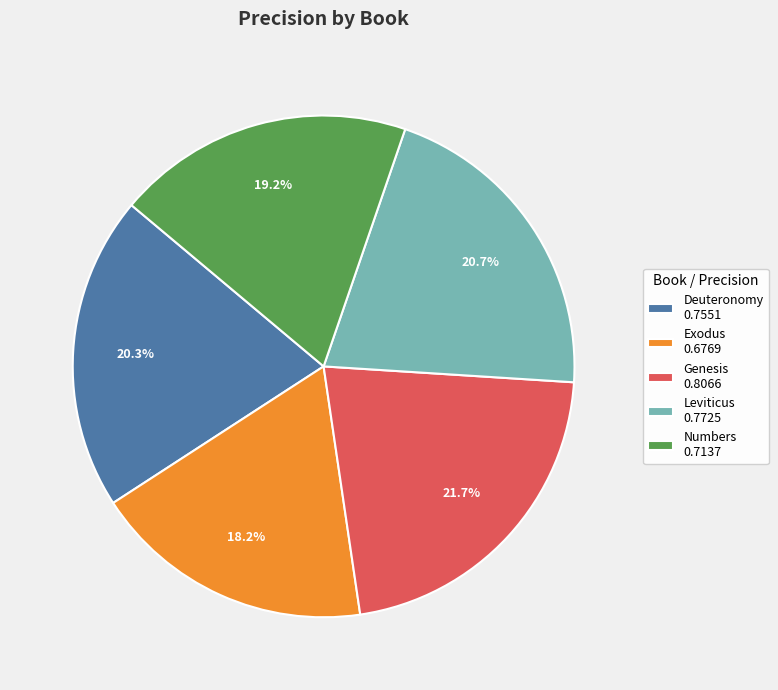

Does any single category account for the majority?

No